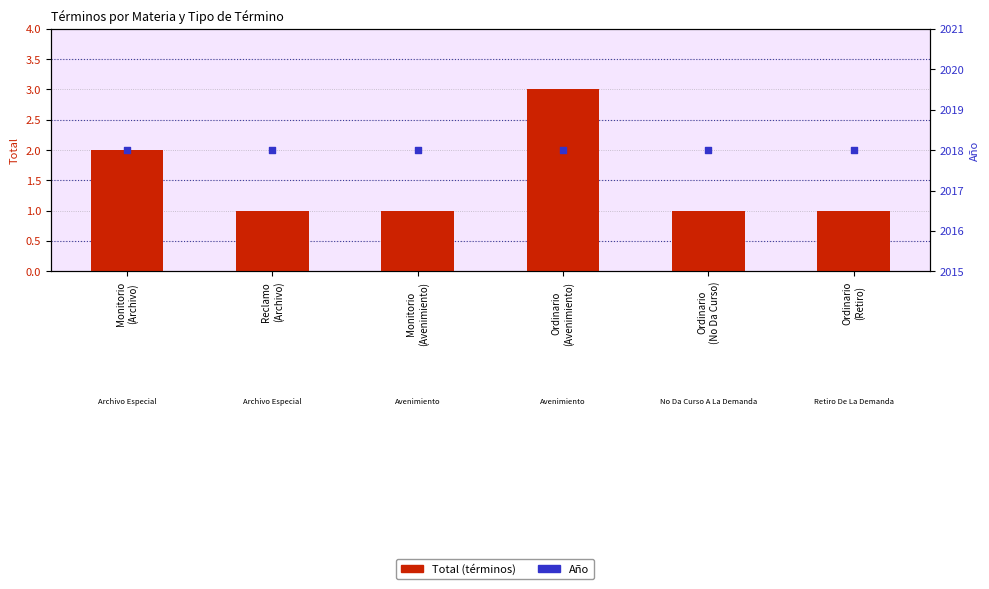

Which series has the largest total across all categories?

Año